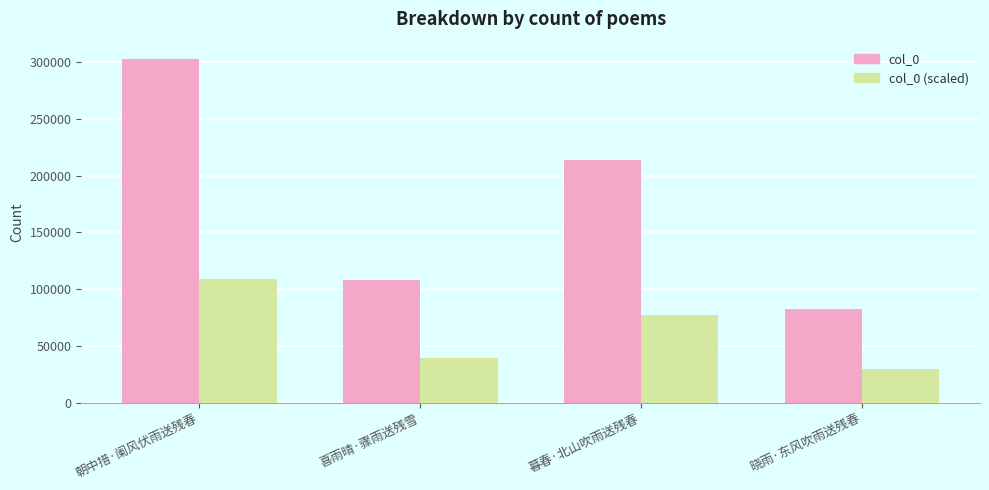

What is the value of the col_0 bar at the 1st from the left?

302938